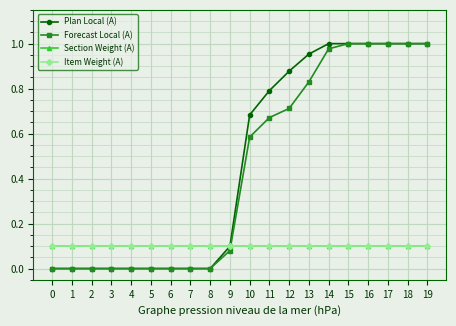

At 4, list the series in order from smallest to largest.

Plan Local (A), Forecast Local (A), Section Weight (A), Item Weight (A)